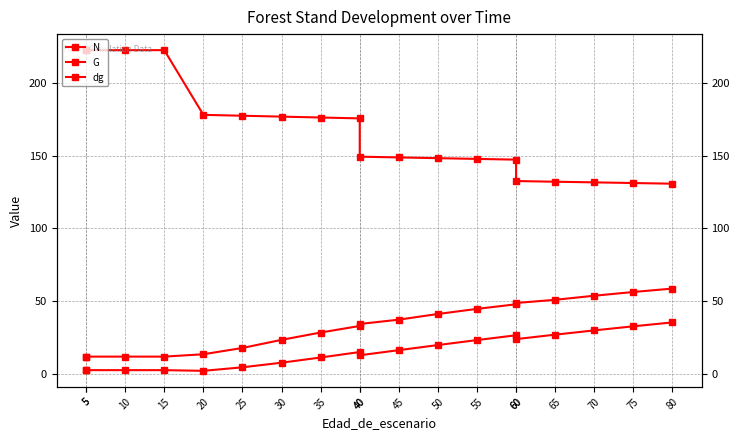

True or false: G and N cross at least once.

False